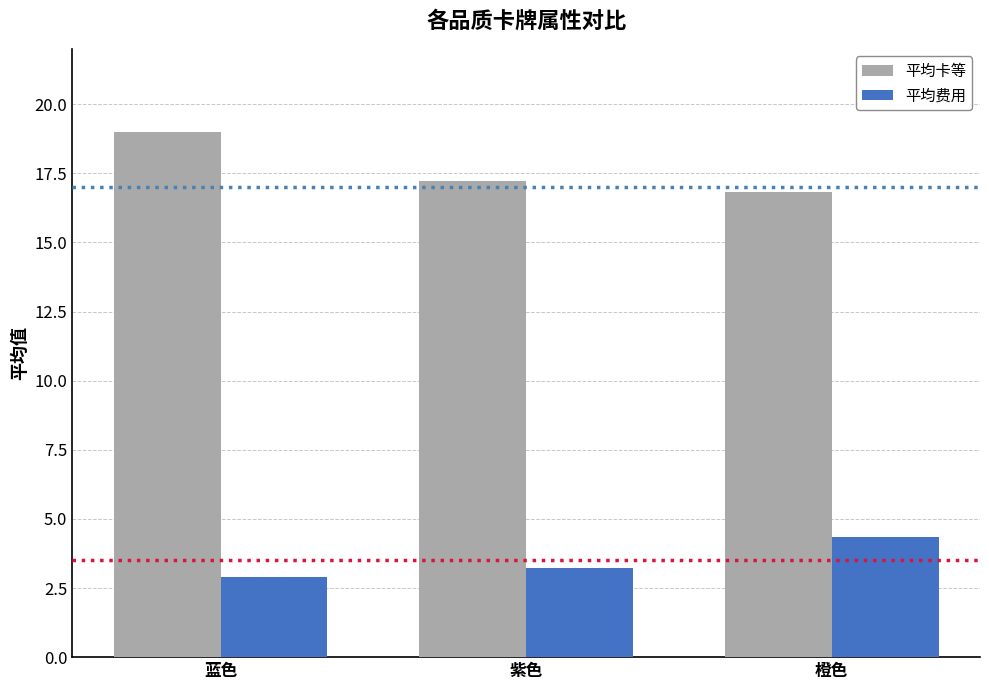

What are all the series names shown in the legend?

平均卡等, 平均费用